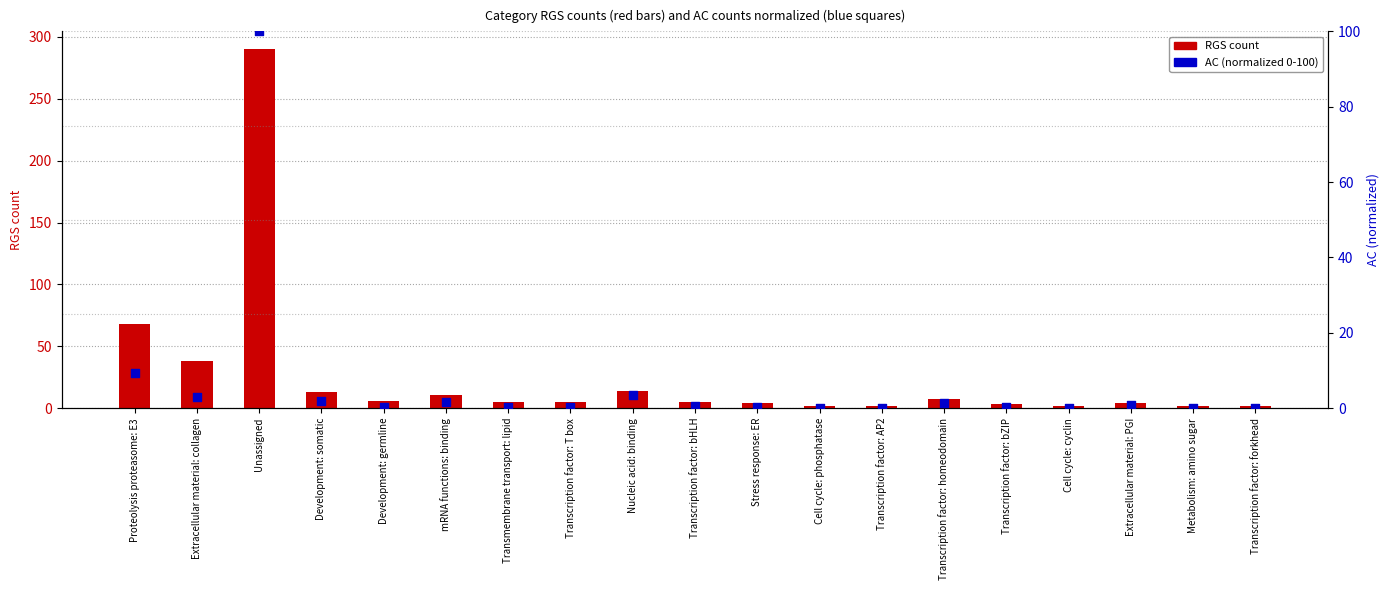

At which category is the sum across all series the highest?

Unassigned